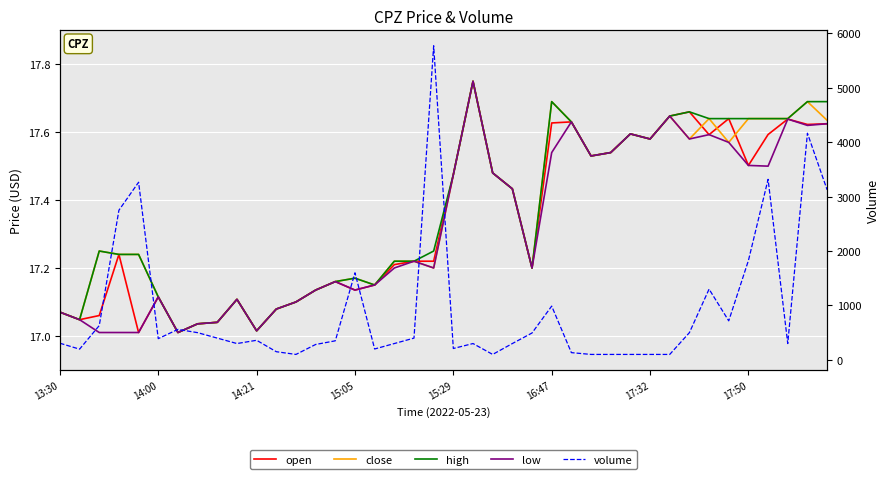

What is the highest value of the high series?

17.8